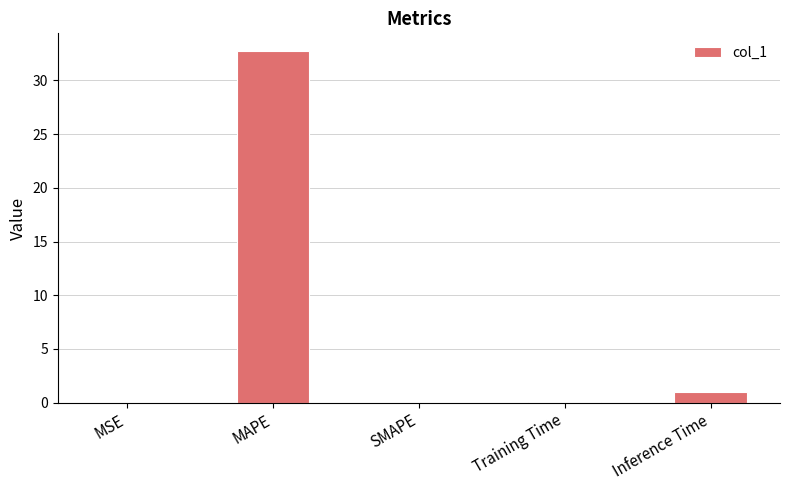

True or false: the data shows 0.0 at SMAPE.

True